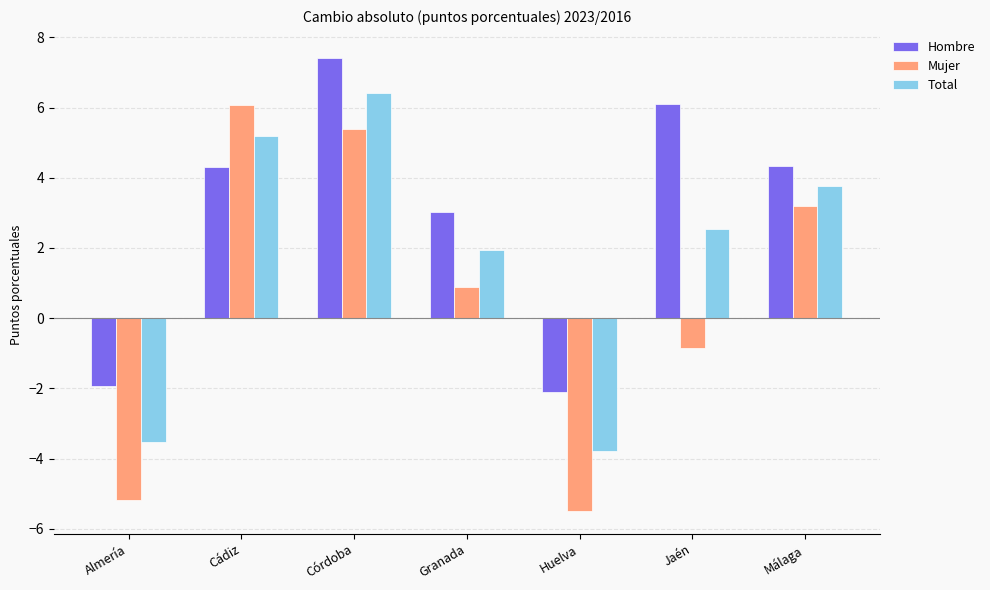

What is the greatest value displayed?

7.4